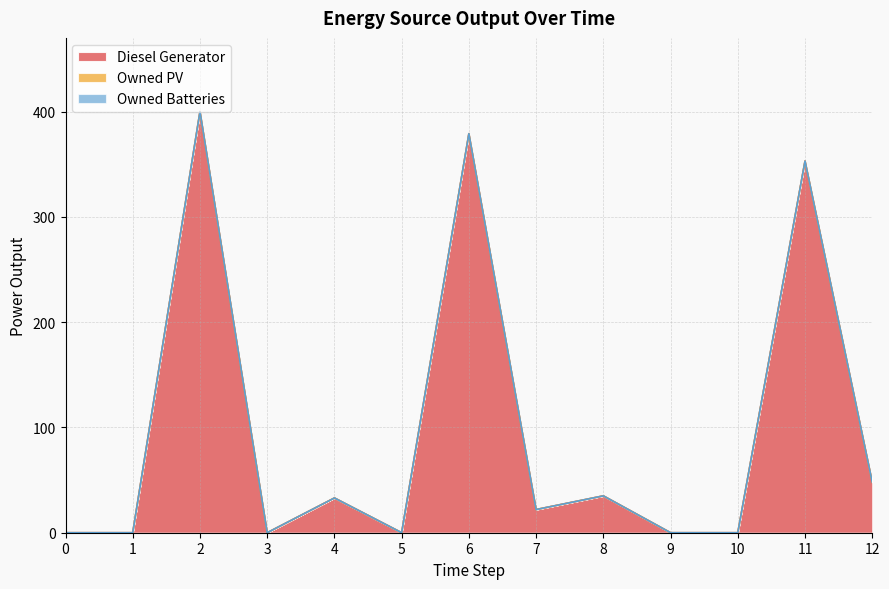

At which category is the sum across all series the highest?

2